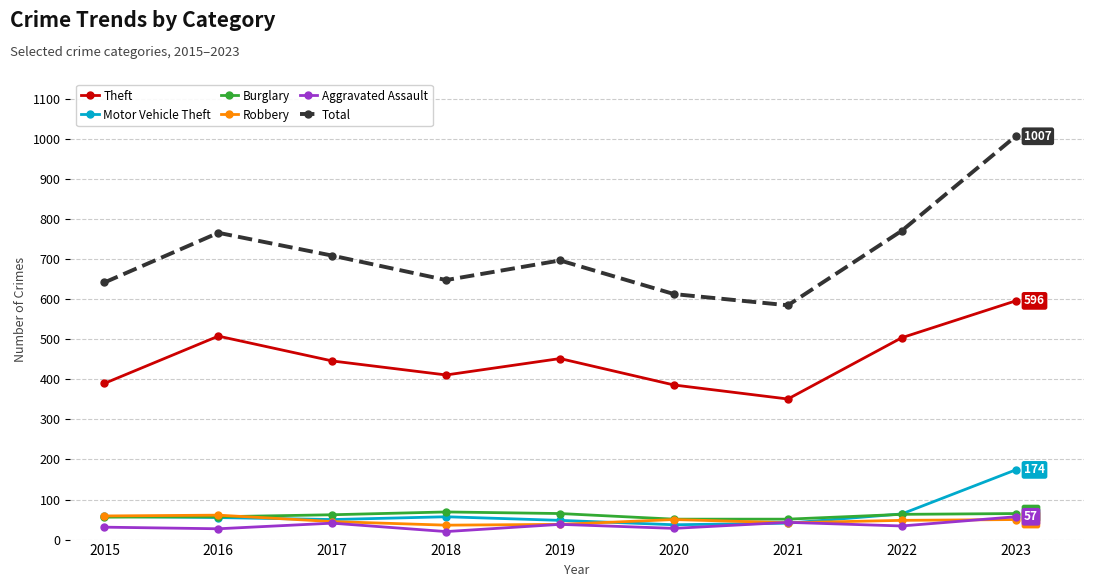

What is the difference between the Total values at 2018 and 2017?

61